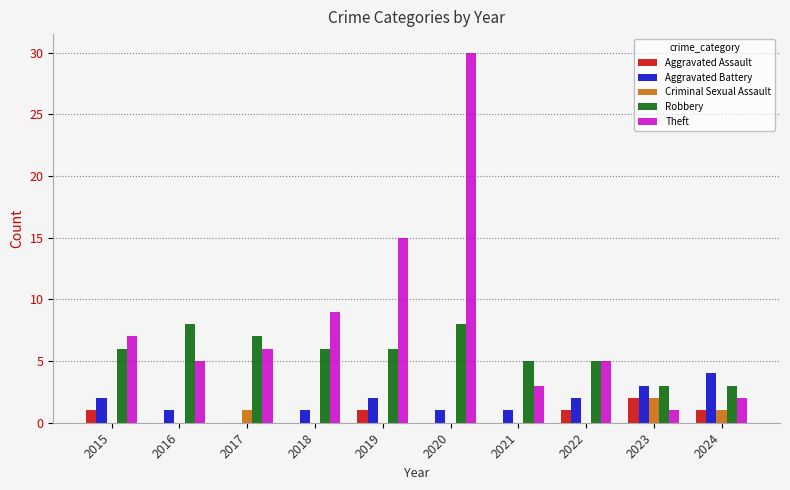

The value of Theft at 2018 is 9. True or false?

True